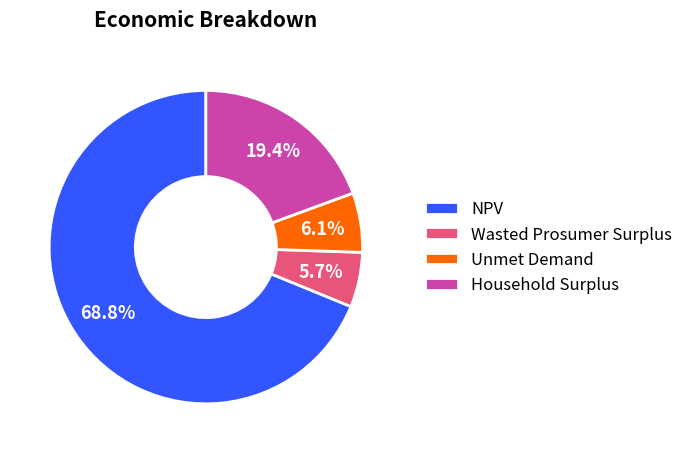

To the nearest percent, what percentage of the pie is Unmet Demand?

6%